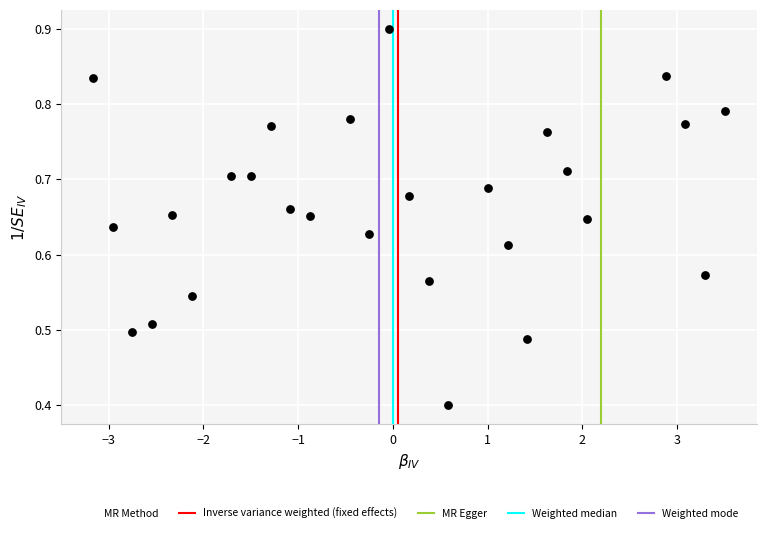

What Y value in the scatter plot is closest to 0?

0.4